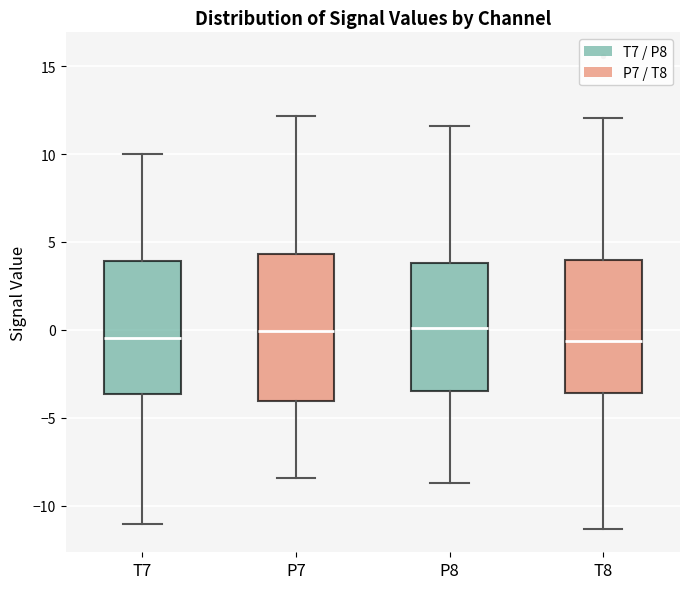

Reading left to right, read every box against the y-axis: the position of its median line, the range the box covers, and the ends of its whiskers. The values are not printed on the chart, so give them approximately, as read against the axis.

T7: median -0.5, box -3.5 to 4.0, whiskers -11.0 to 10.0
P7: median 0.0, box -4.0 to 4.5, whiskers -8.5 to 12.0
P8: median 0.0, box -3.5 to 4.0, whiskers -8.5 to 11.5
T8: median -0.5, box -3.5 to 4.0, whiskers -11.5 to 12.0